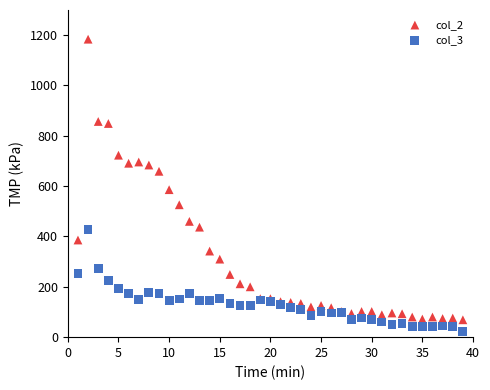

Across all series, what Y value is closest to 604?

586